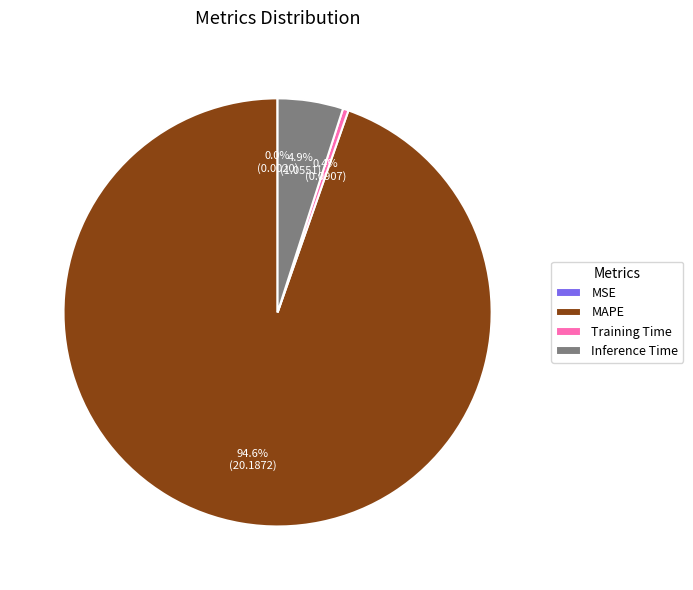

What percentage is NOT represented by Inference Time?

95.1%